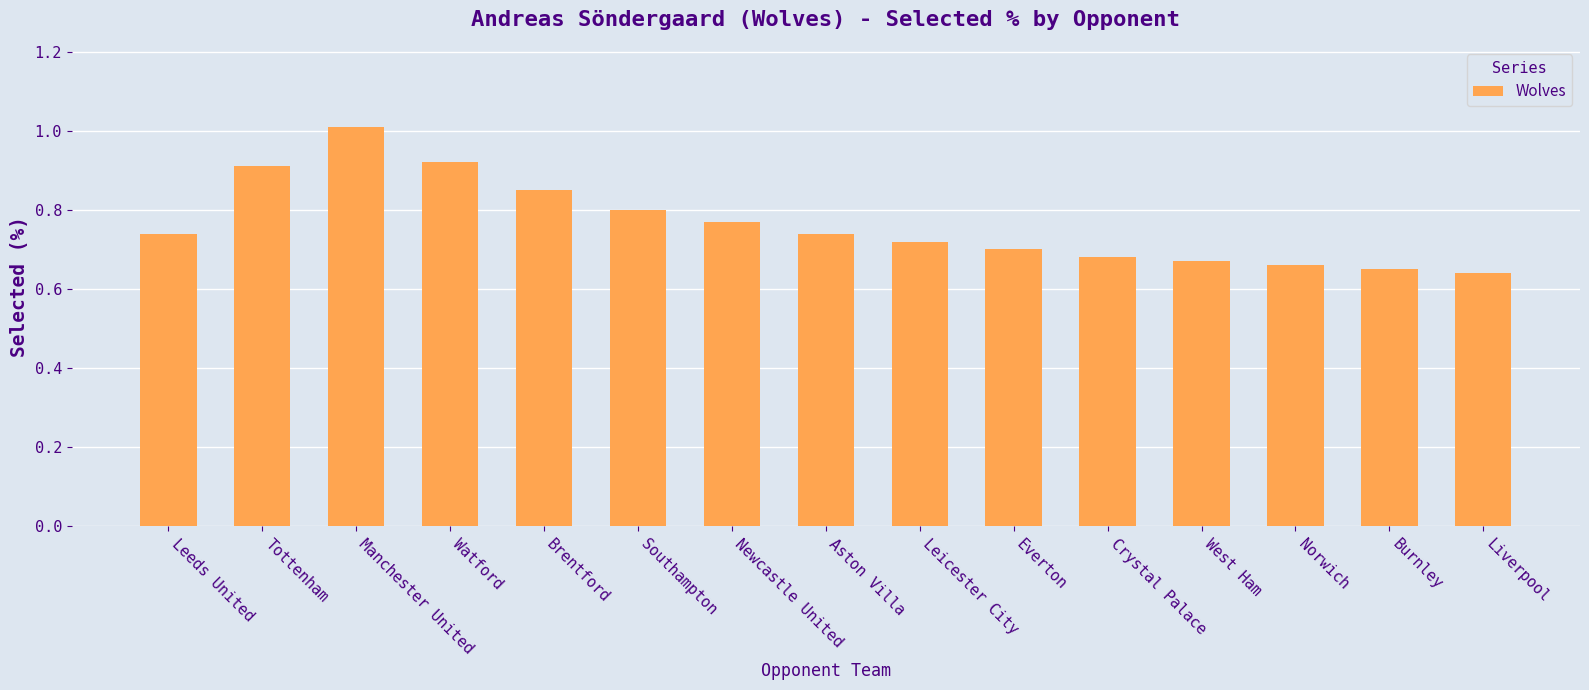

True or false: the data shows 0.9 at Tottenham.

True